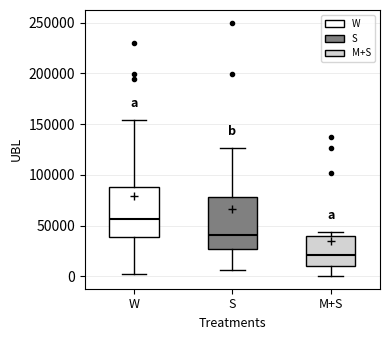

Reading left to right, read every box against the y-axis: the position of its median line, the range the box covers, and the ends of its whiskers. The values are not printed on the chart, so give them approximately, as read against the axis.

W: median 55000, box 40000 to 90000, whiskers 0 to 155000
S: median 40000, box 25000 to 80000, whiskers 5000 to 125000
M+S: median 20000, box 10000 to 40000, whiskers 0 to 45000